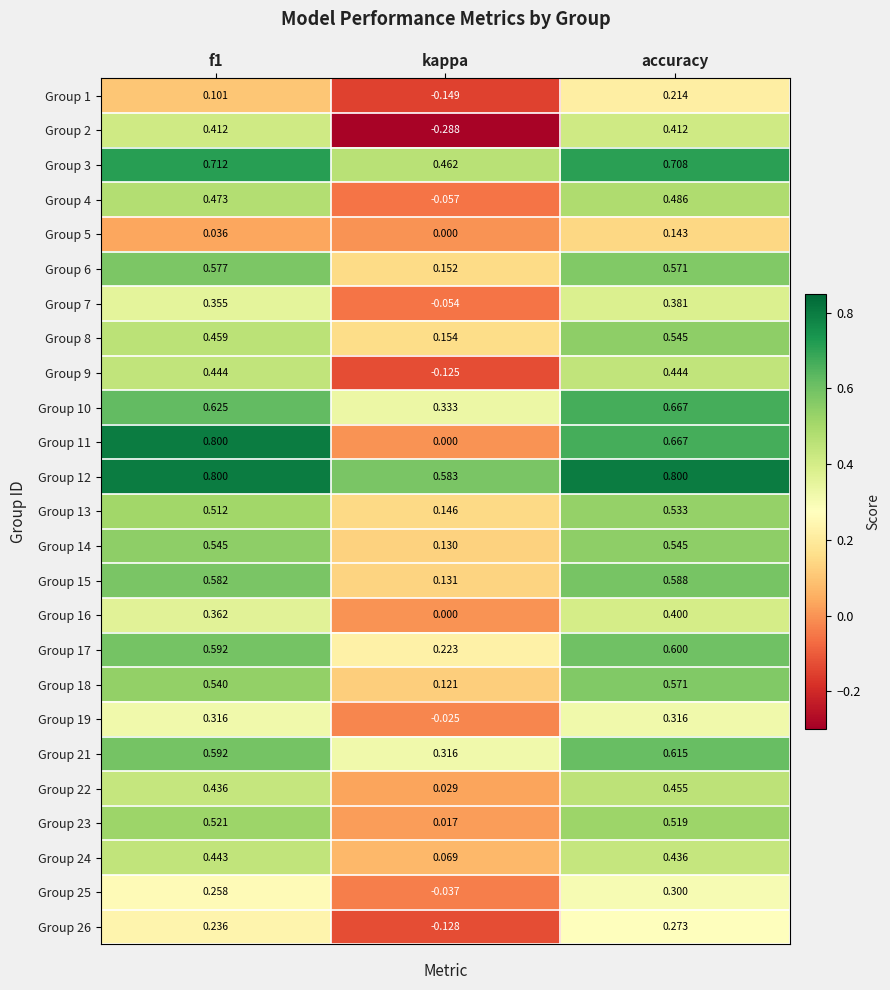

Which category has the lowest value across all series?

kappa